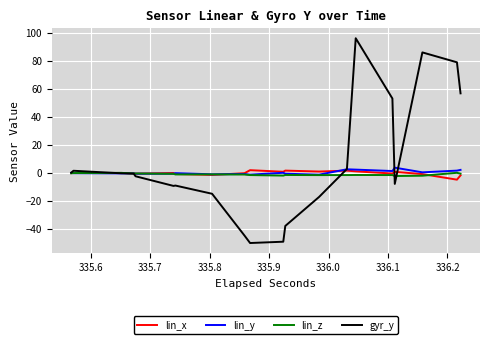

What is the difference between the maximum and minimum values in the lin_x series?

6.8